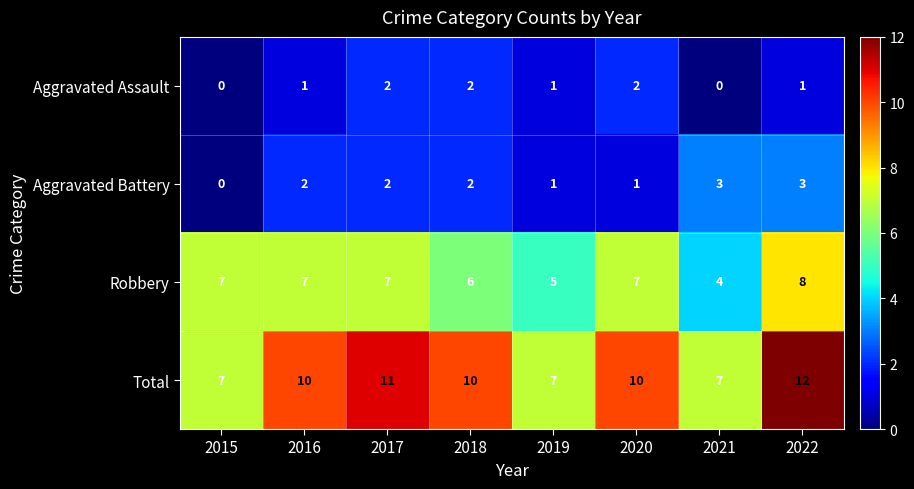

What is the difference between the highest and lowest values at 2022?

11